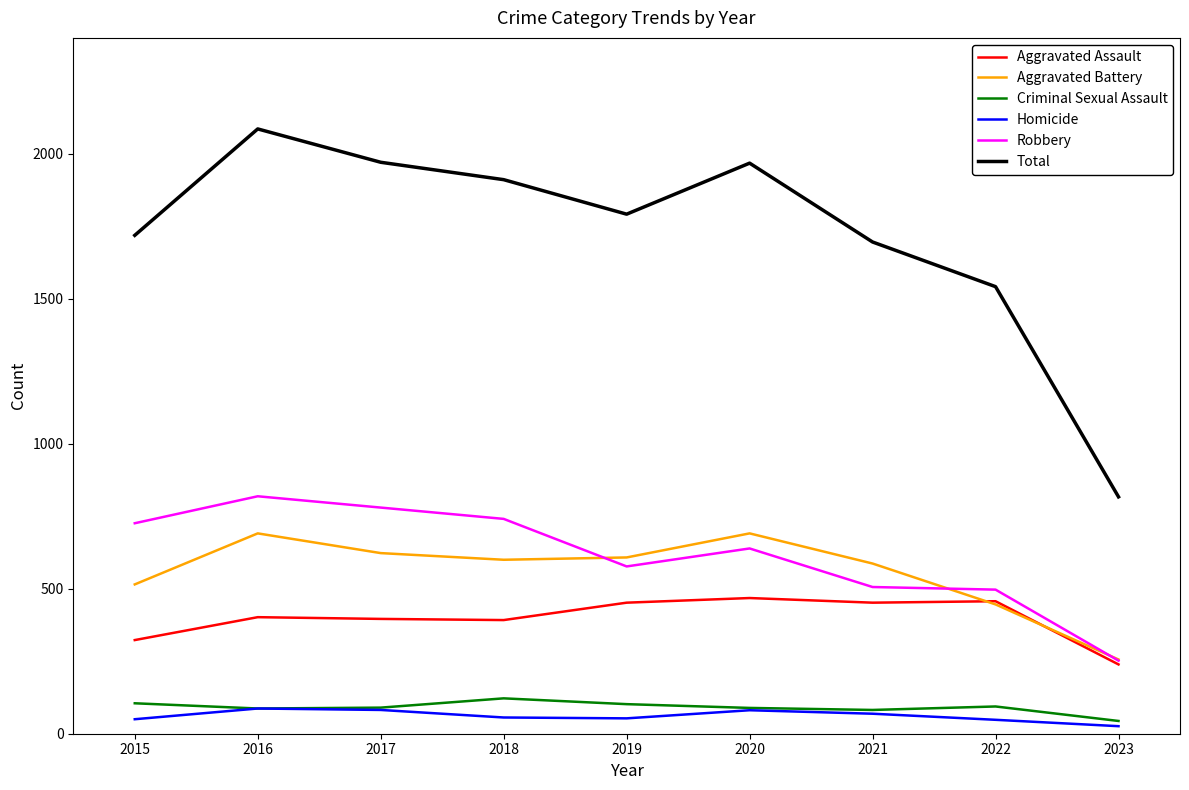

What is the total value across all series at 2016?

4172